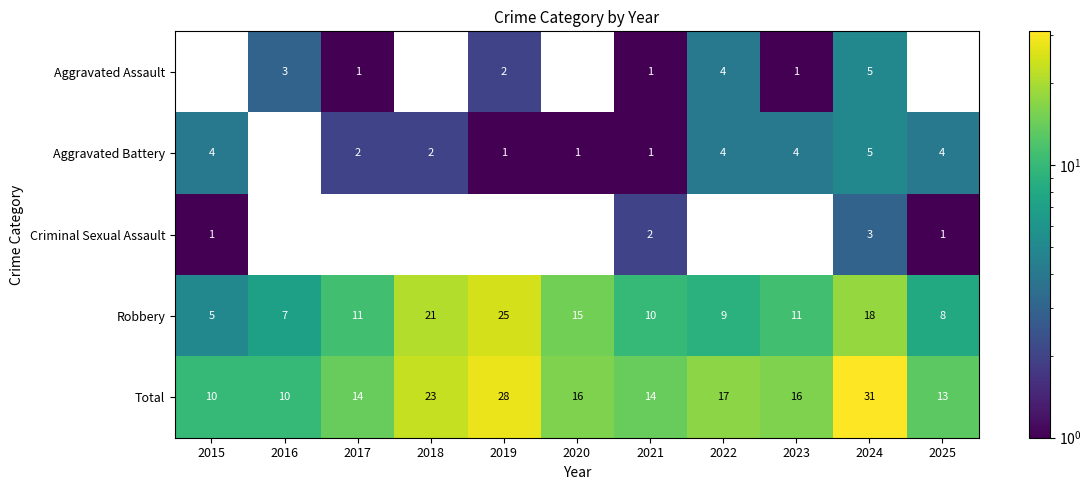

What is the greatest value displayed?

31.0